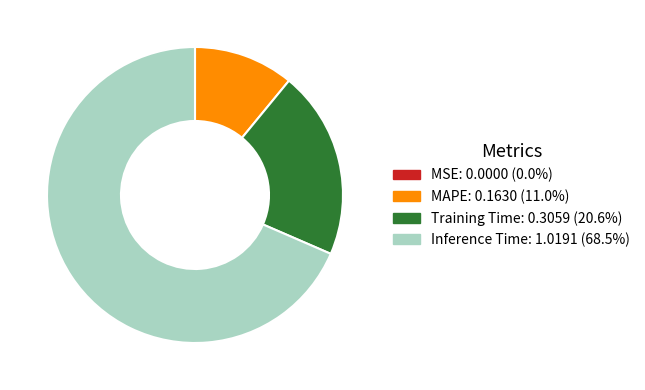

Is there any slice that represents more than half of the pie?

Yes